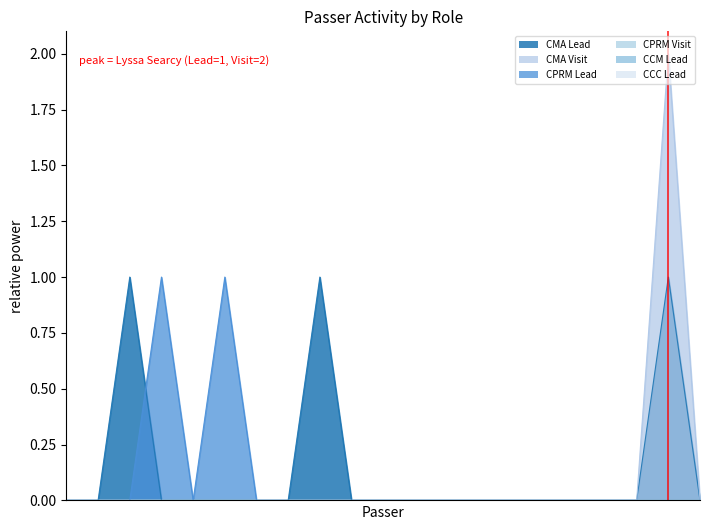

List the labels in order of CPRM Lead value, largest first.

Suzy Goldenkranz, Jessica Dasher, Brad Rose, Stephany Whipple, Morgan Eackles, Mandy Boor, Kate Borchelt, Allison Major, Benjamin Gregory, Beth Nelson, Michael Higgins, Beth Carney, Claire Worley, Clarisse Thomsen, Sophia Kim, Geoff McHugh, Jodi Recksiek, Sean Tivnan, Mary Allyn Johnson, Lyssa Searcy, Lily Reagan